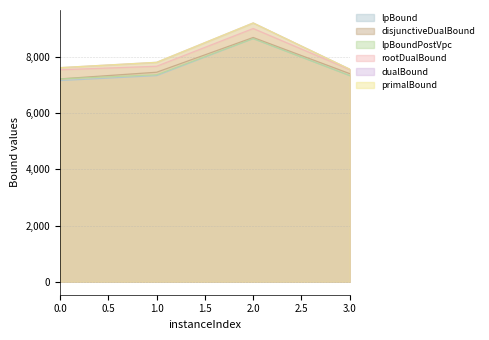

What are all the series names shown in the legend?

lpBound, disjunctiveDualBound, lpBoundPostVpc, rootDualBound, dualBound, primalBound